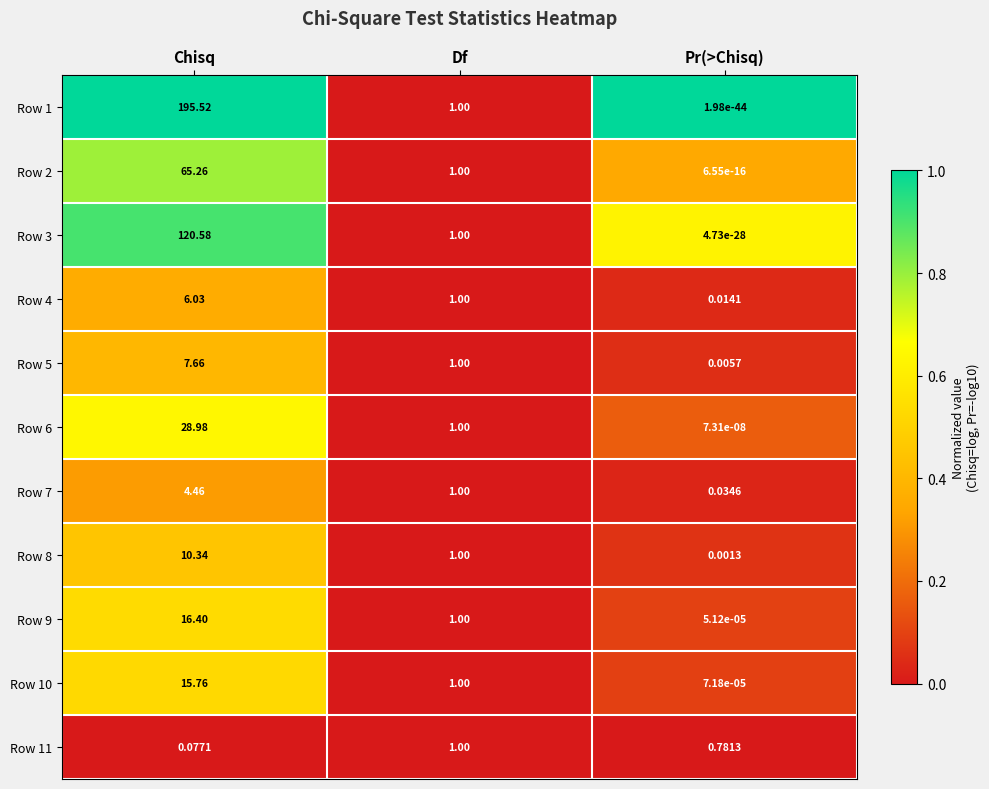

Which series has the largest total across all categories?

Row 1